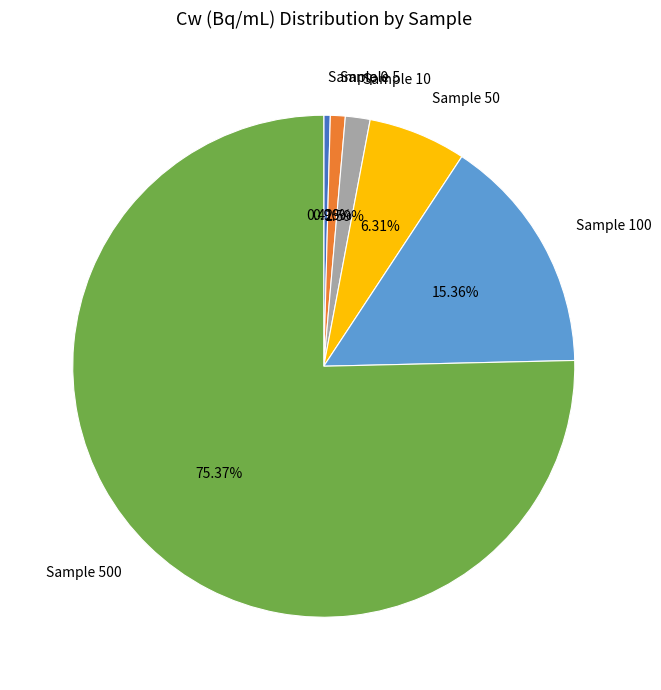

Which slice represents more than half of the pie?

Sample 500